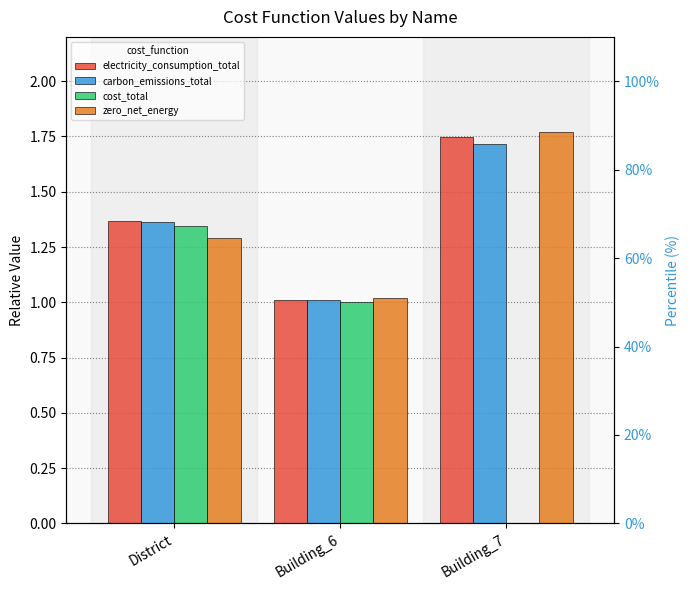

The zero_net_energy series shows 1.0 at Building_6. True or false?

True